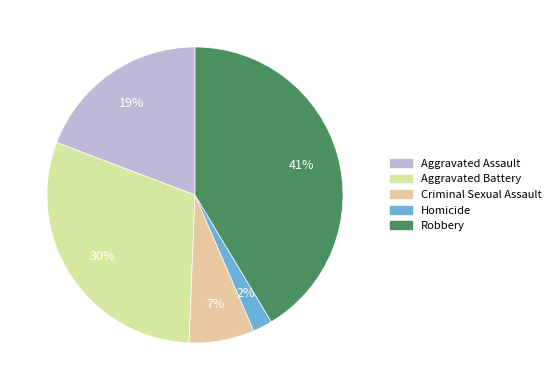

How many slices are in this pie chart?

5